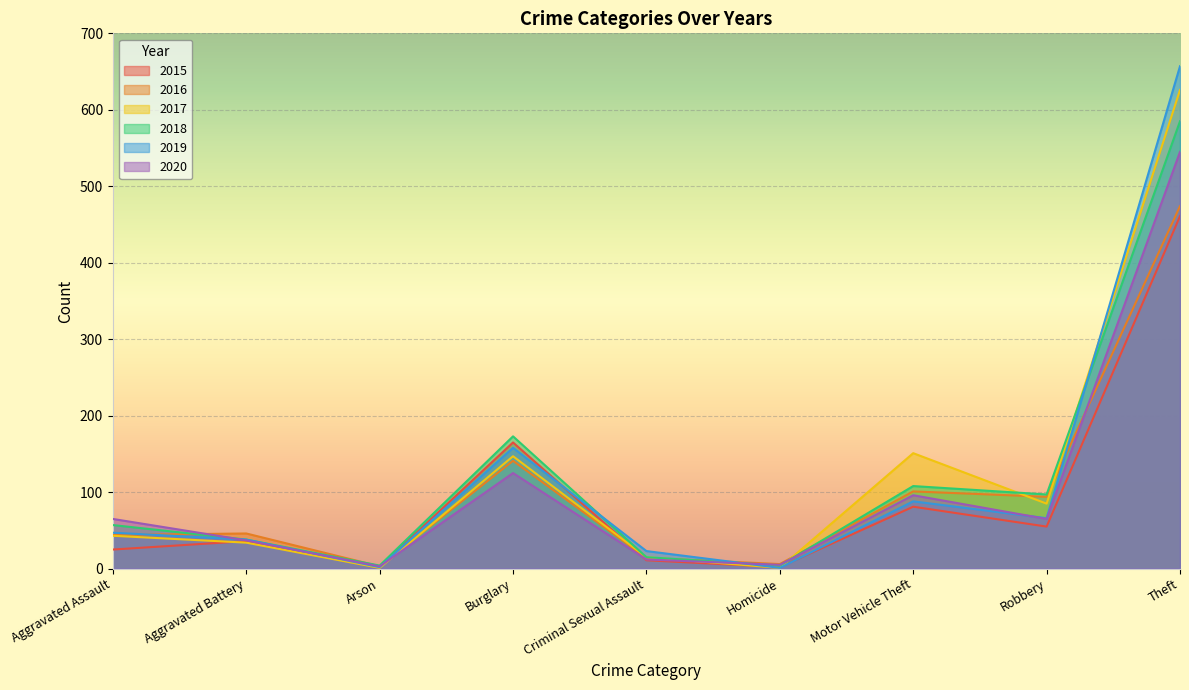

Is it true that 2015 equals 2 at Homicide?

True